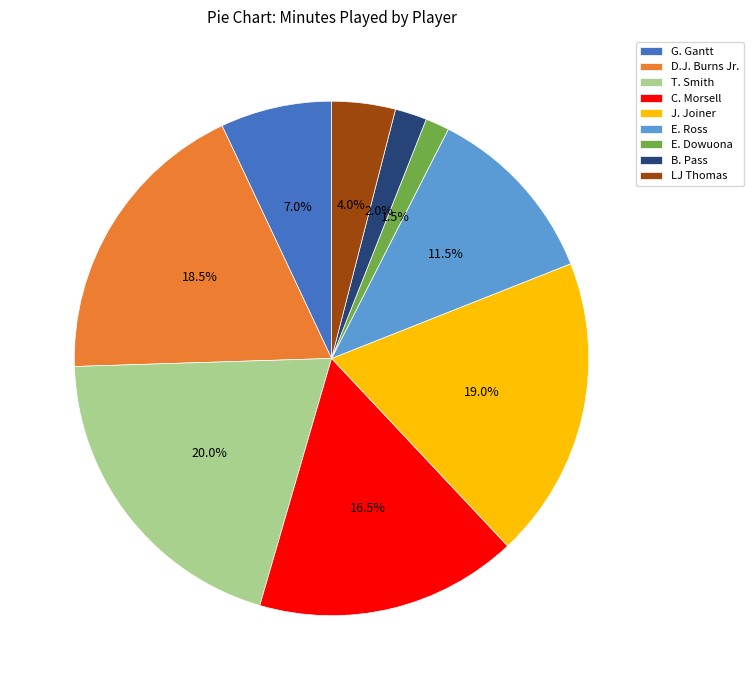

How much of the chart is everything except E. Ross?

88.5%